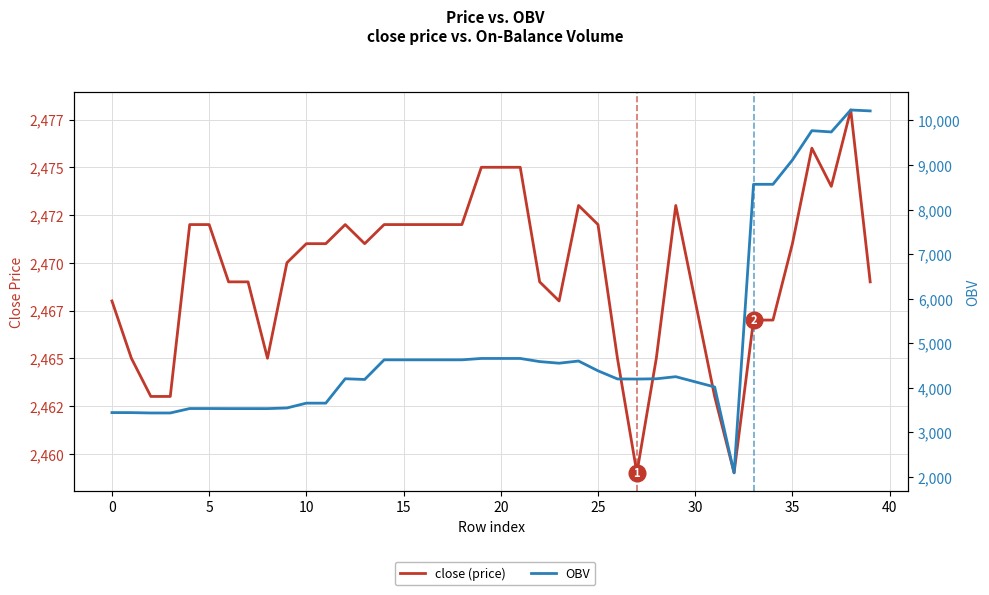

What is the difference between the maximum and minimum values in the close (price) series?

19.0